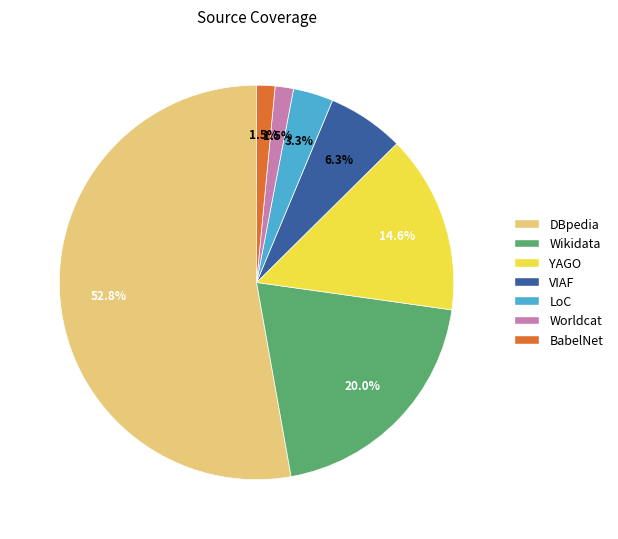

What is the largest slice in the pie chart?

DBpedia